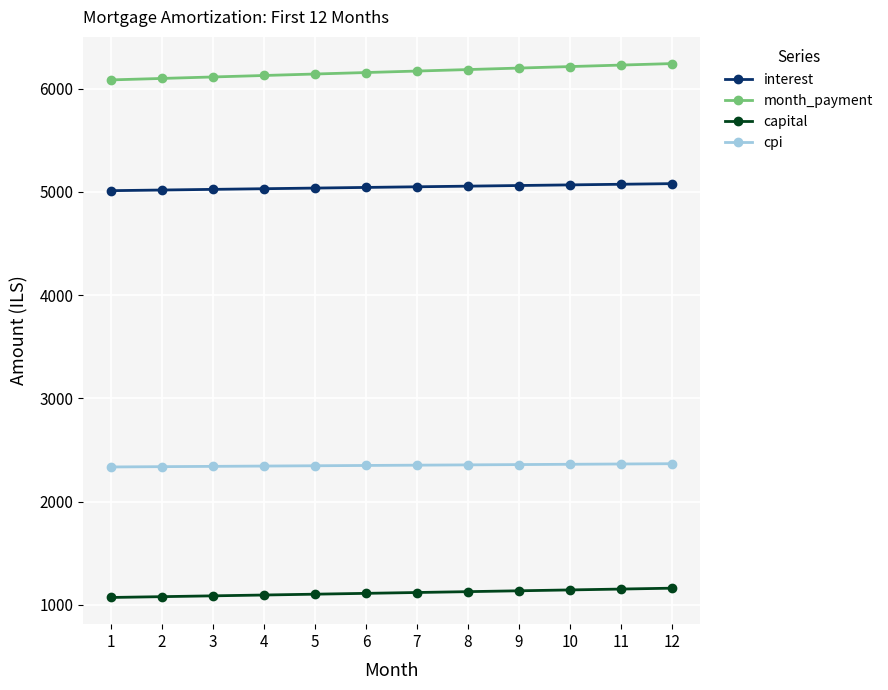

What is the total value across all series at 4?

14598.8